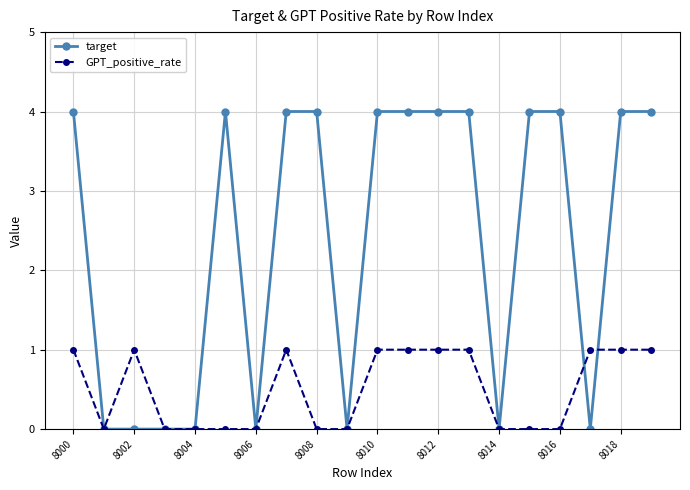

True or false: GPT_positive_rate and target intersect in this chart.

True